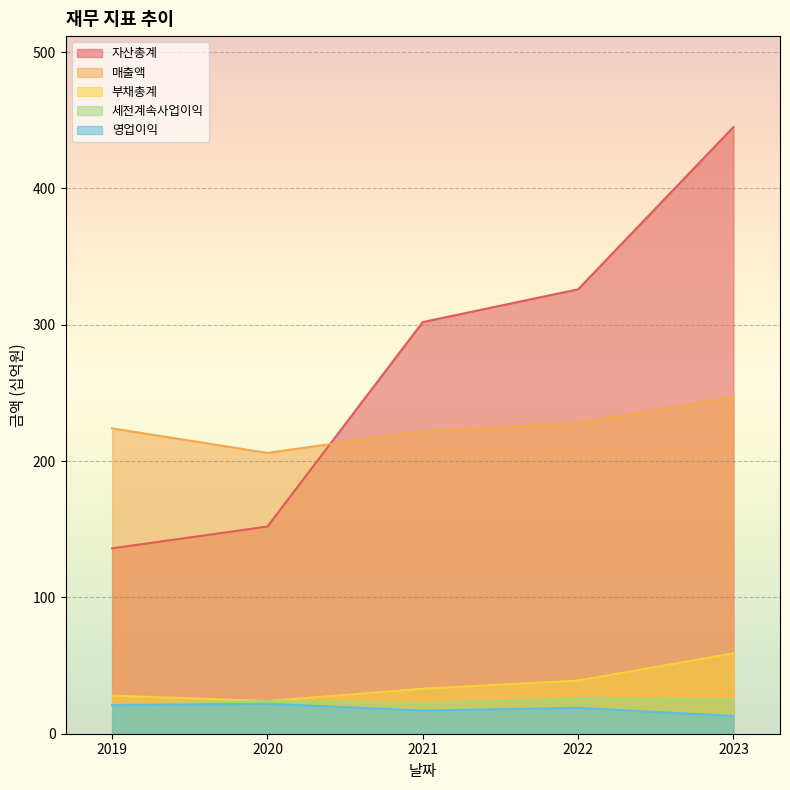

Reading right to left, what are all the values shown in this chart?

매출액: 247	228	222	206	224
영업이익: 13	19	17	22	21
세전계속사업이익: 25	26	22	24	21
자산총계: 445	326	302	152	136
부채총계: 59	39	33	24	28